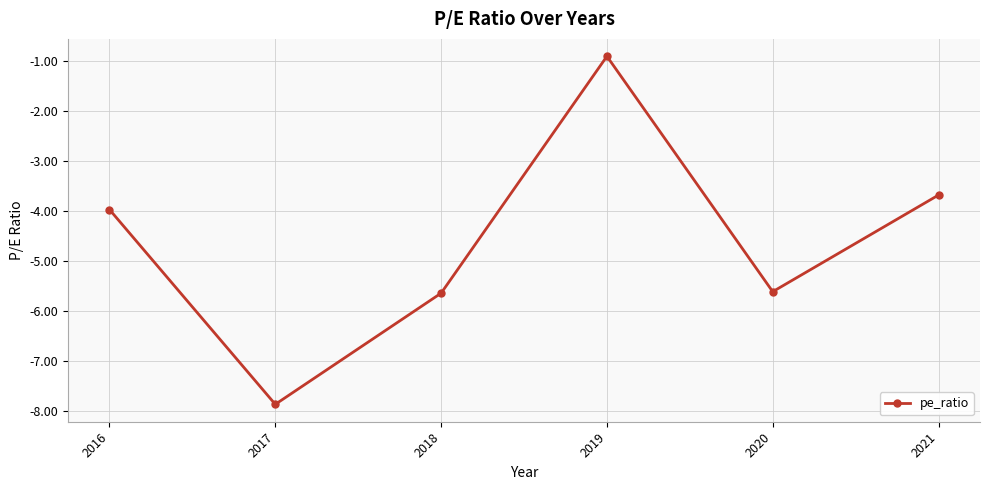

What is the change in value from 2017 to 2019?

+7.0